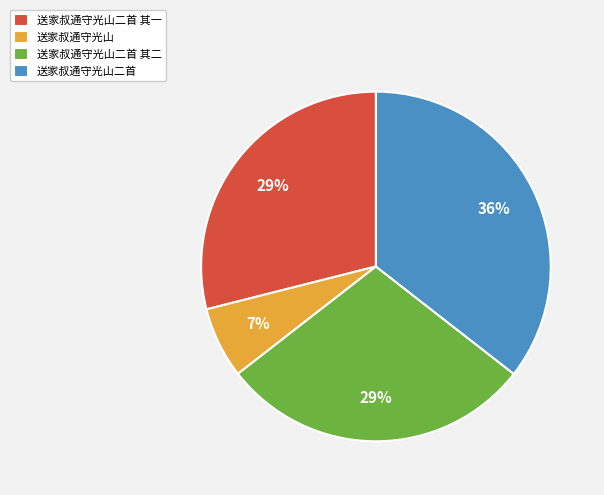

To the nearest percent, what portion does 送家叔通守光山二首 其二 represent?

29%